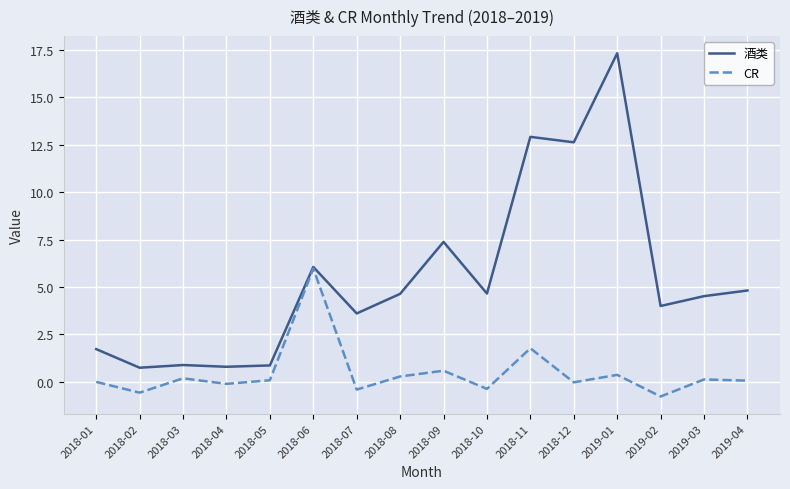

What position from the right is 2019-02?

3